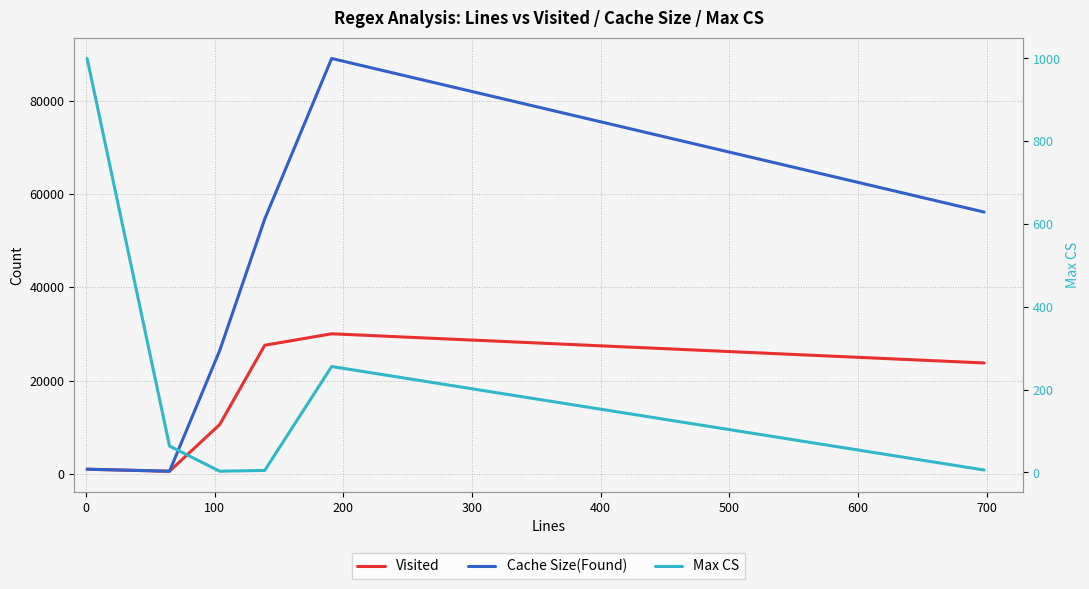

The Visited series shows 4699 at 100. True or false?

False